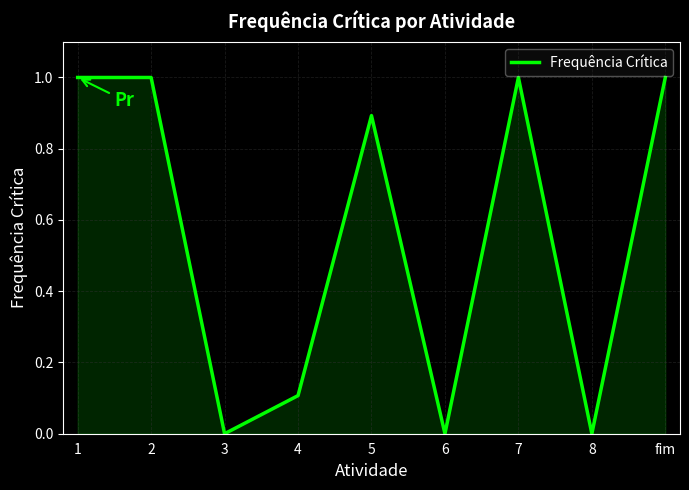

True or false: the data has more than 1 interior local peaks.

True